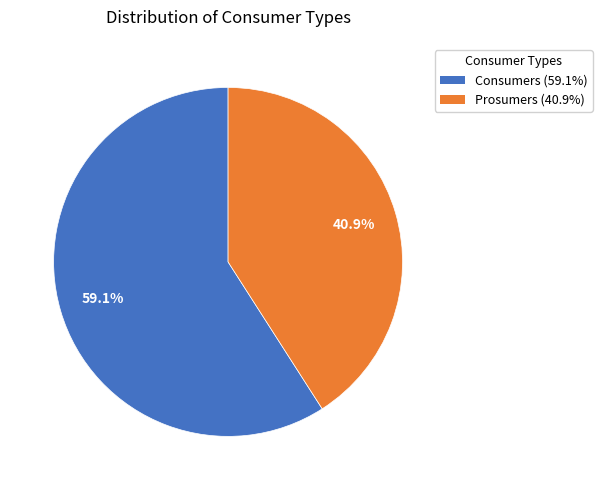

To the nearest percent, what is the difference between the largest and smallest slice percentages?

18%